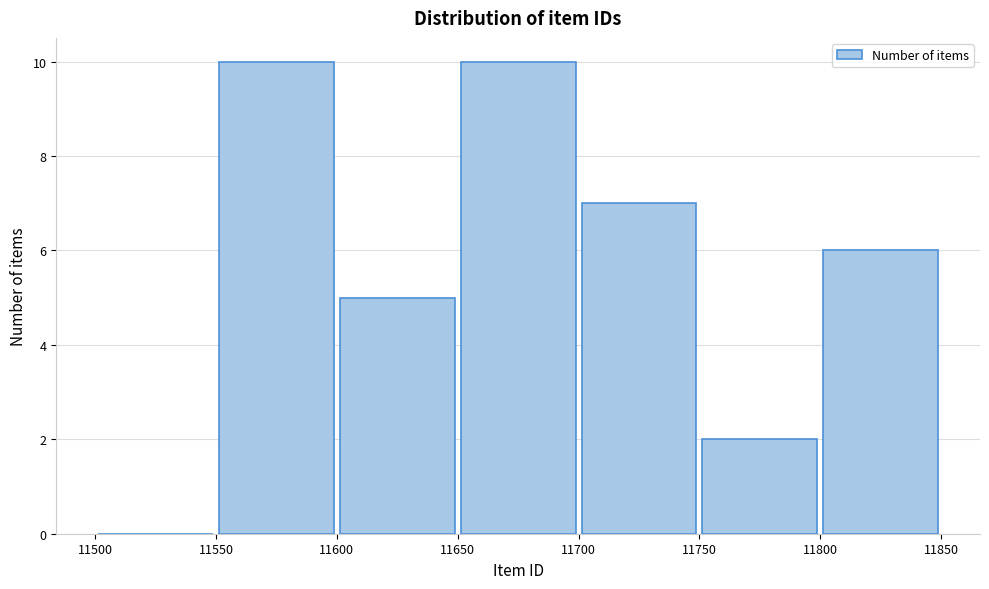

What is the height of the bar covering 11700 to 11750 on the x-axis? The values are not printed on the chart, so give them approximately, as read against the axis.

7